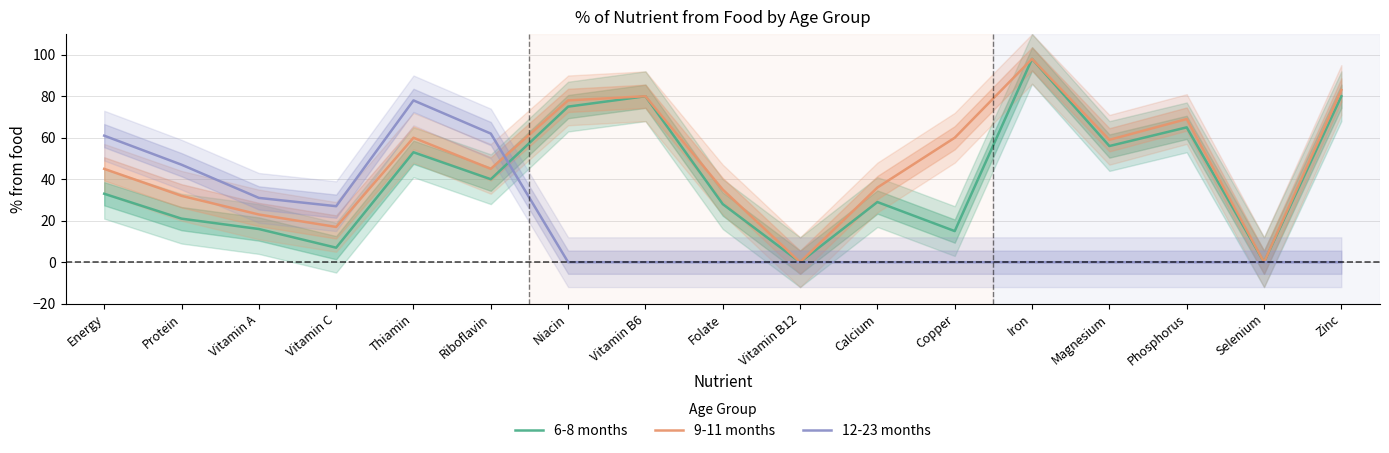

Which has a higher value, Vitamin C or Copper?

Copper